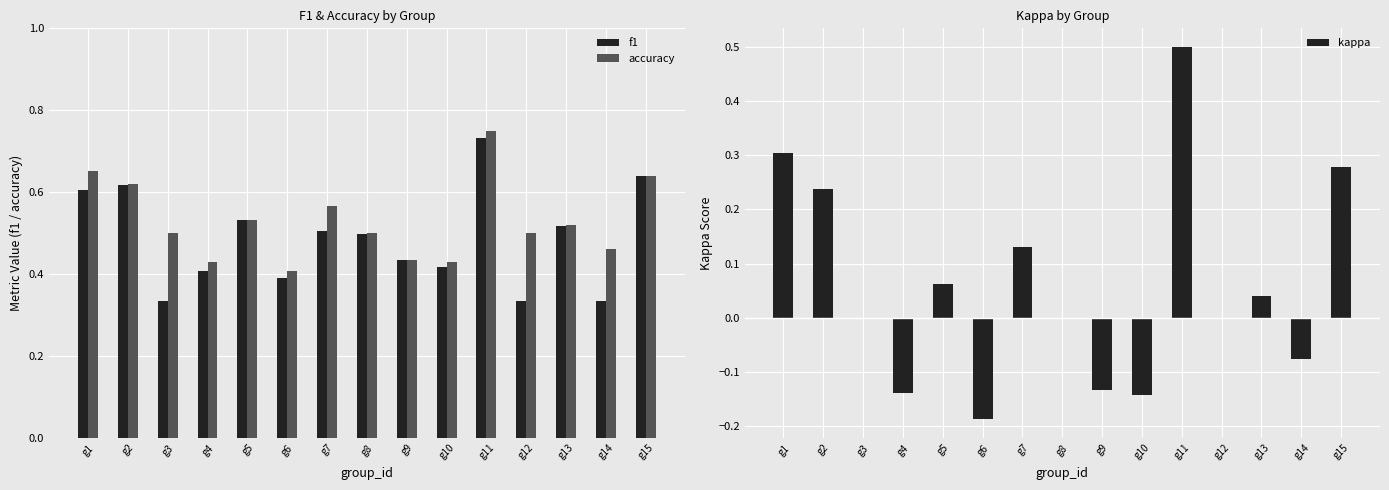

What are all the series names shown in the legend?

f1, accuracy, kappa